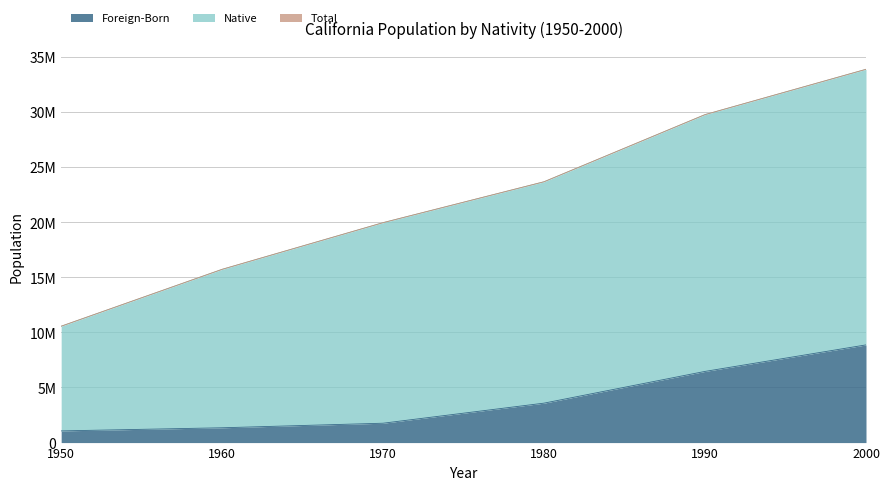

Which series has the largest total across all categories?

Total